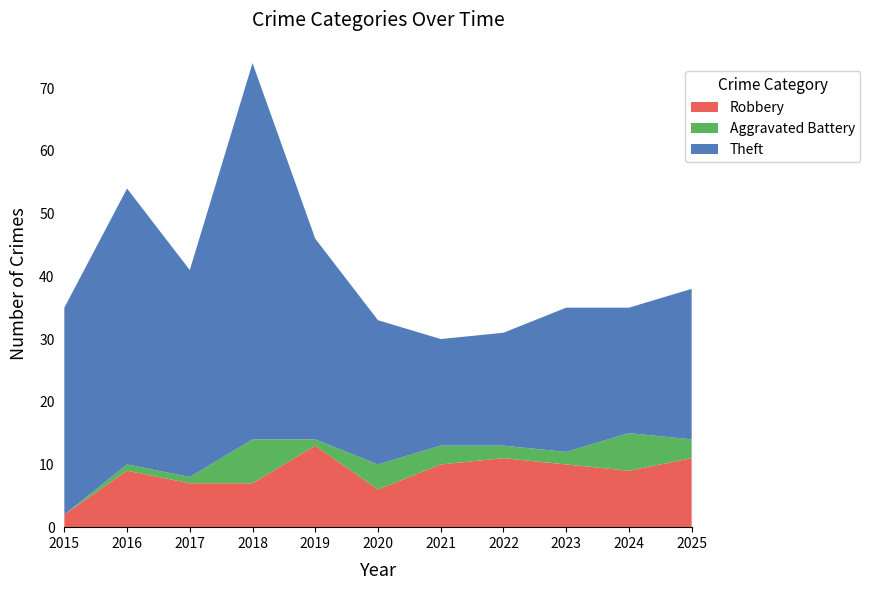

Reading left to right, list all the values displayed in this chart.

Robbery: 2	9	7	7	13	6	10	11	10	9	11
Aggravated Battery: 0	1	1	7	1	4	3	2	2	6	3
Theft: 33	44	33	60	32	23	17	18	23	20	24